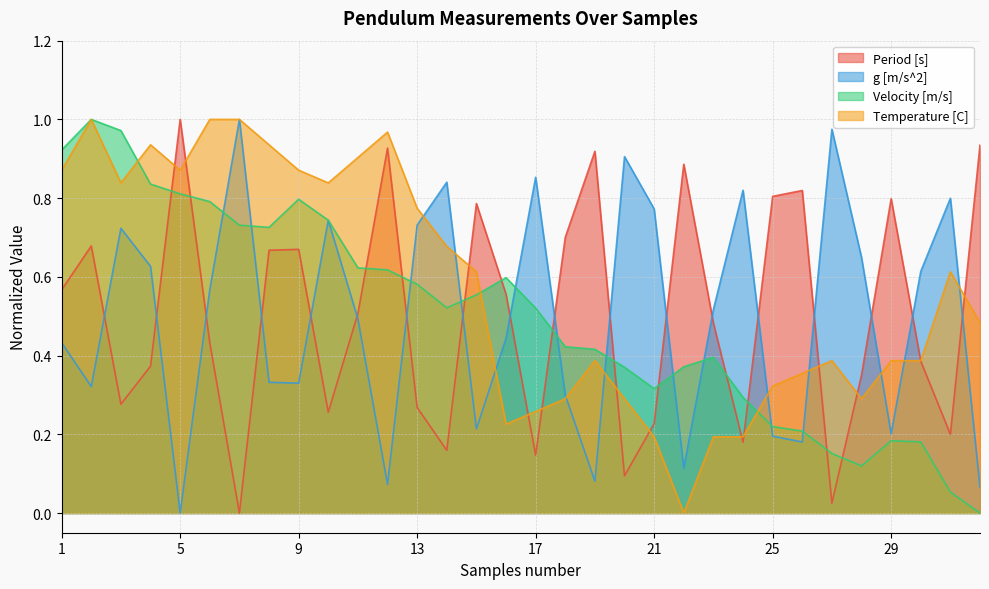

Does the chart display data point markers on the line(s)?

No